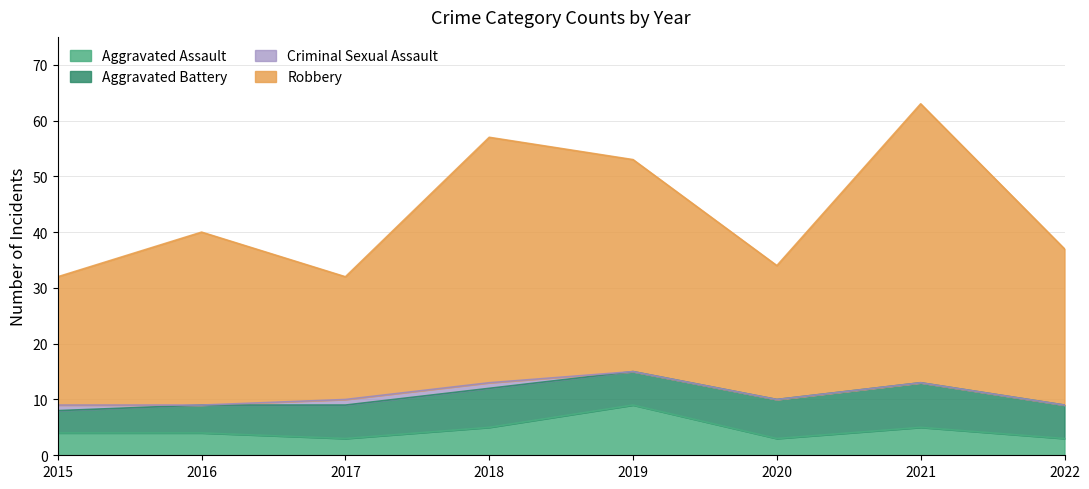

Count the number of categories in the chart.

8